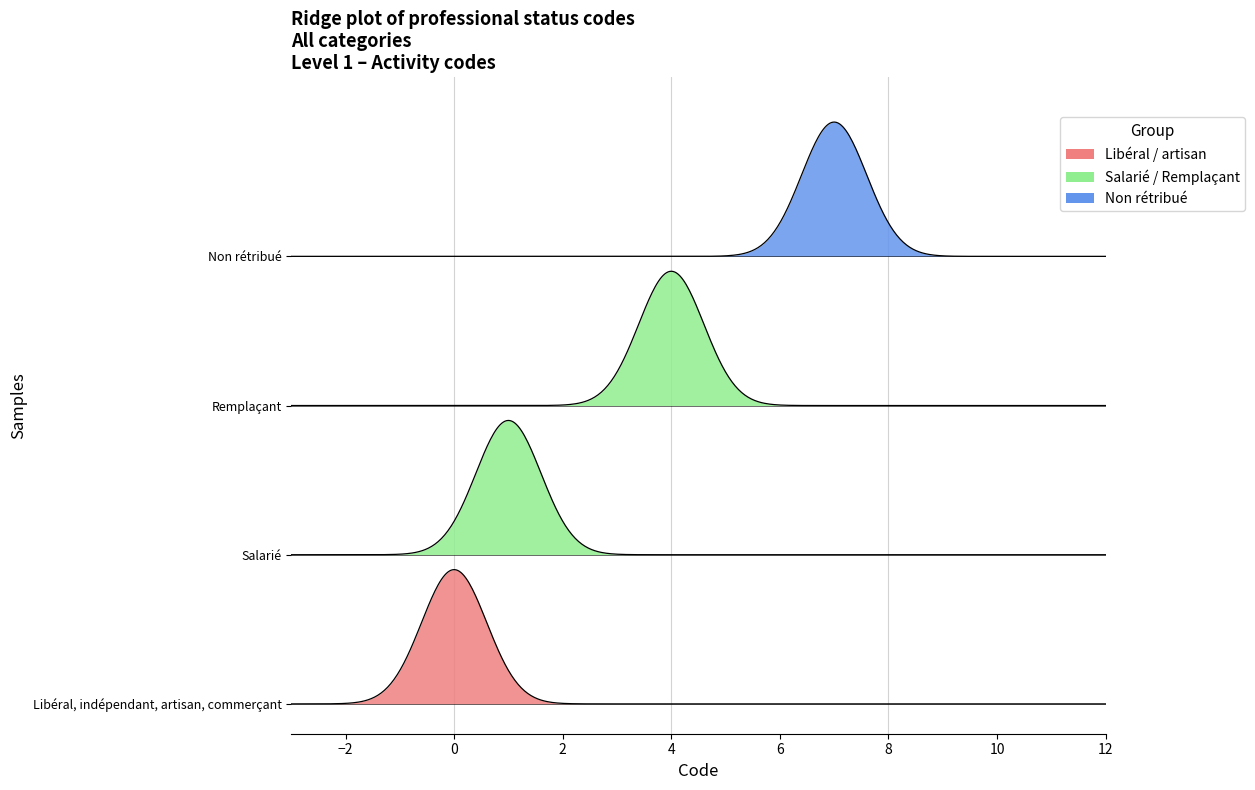

Where is Salarié nearest to the value 3?

Remplaçant